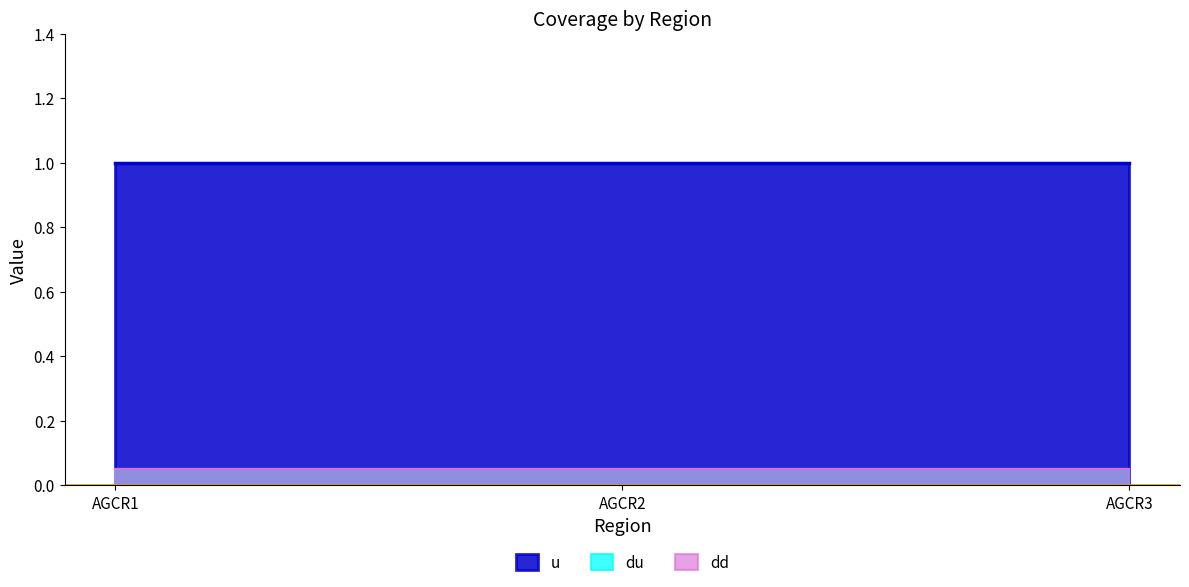

How many lines are shown in the chart?

3